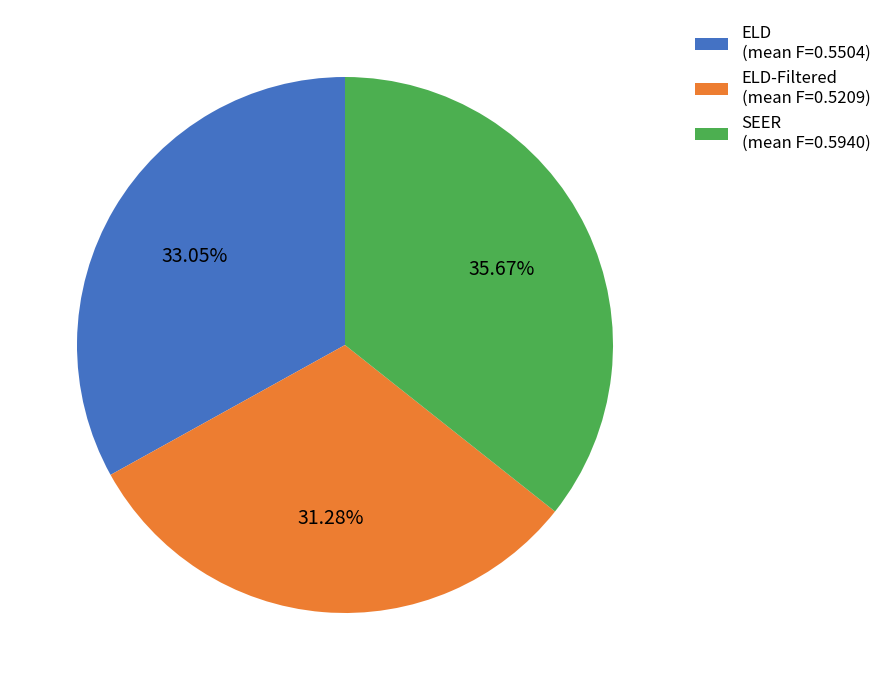

Does ELD-Filtered (mean F=0.5209) represent more than half of the total?

No